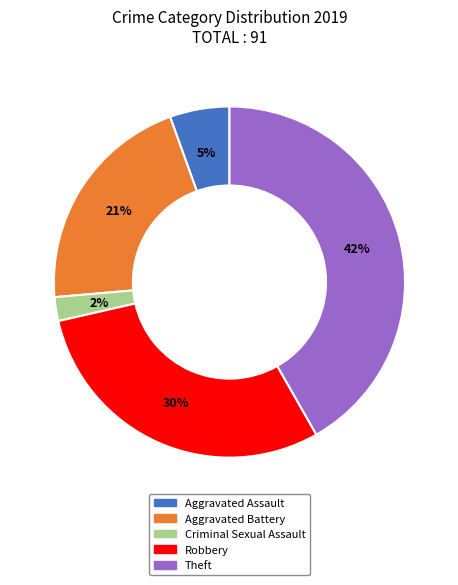

Is it true that Robbery is 36% of the pie?

False